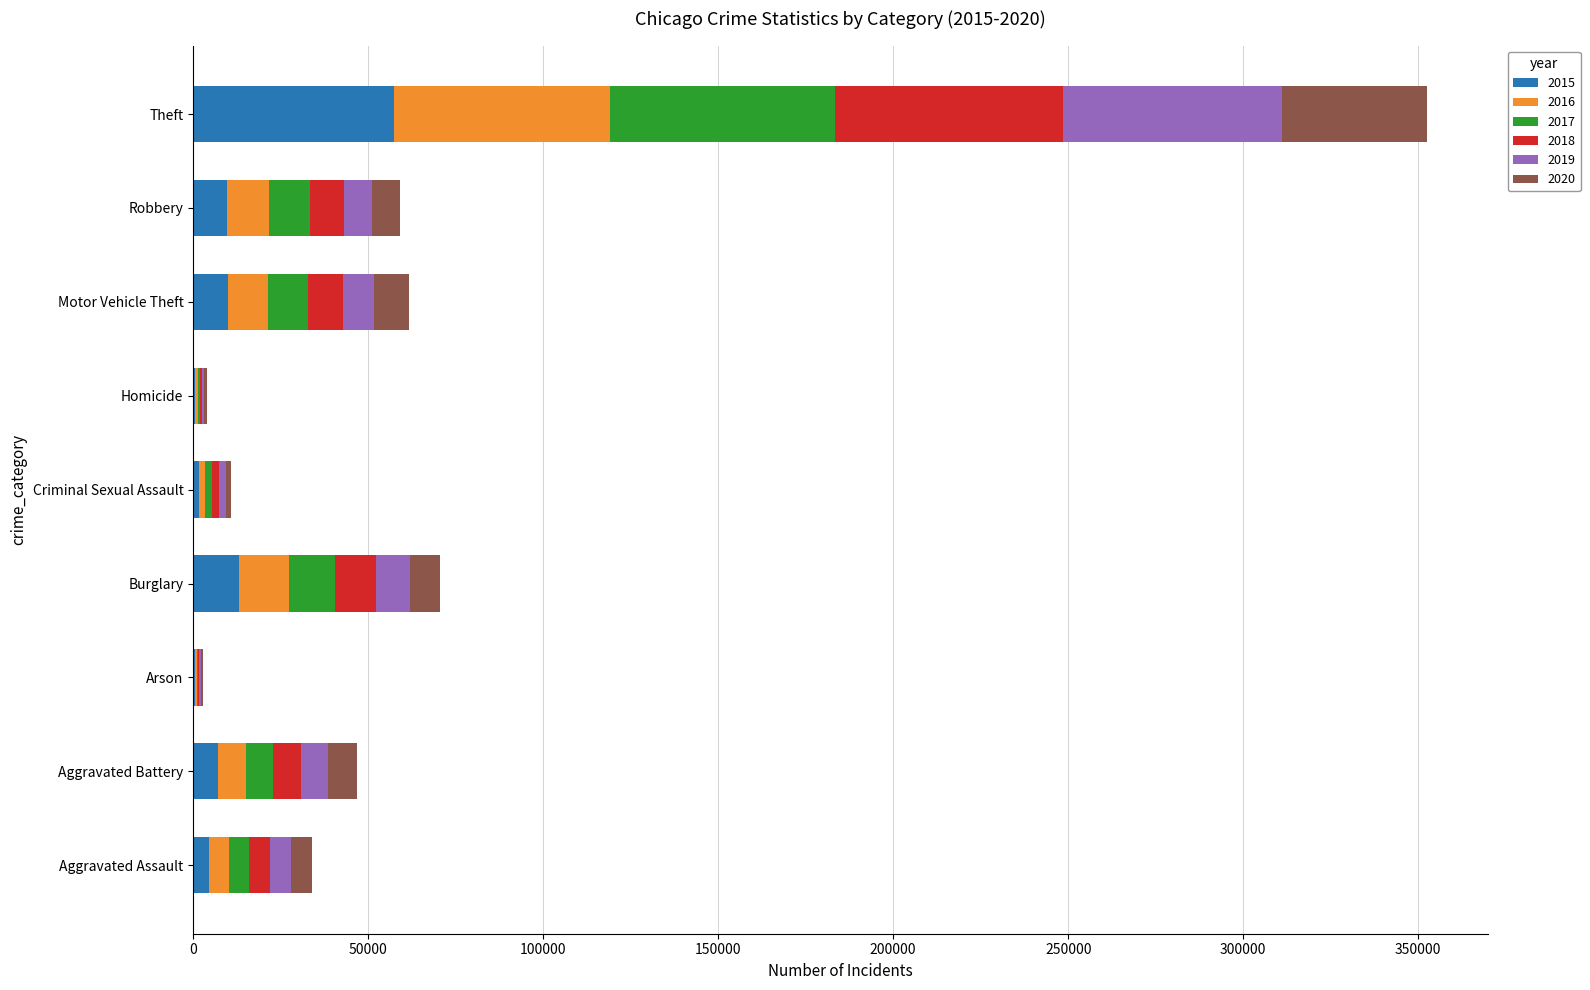

At which category is the sum across all series the highest?

Theft